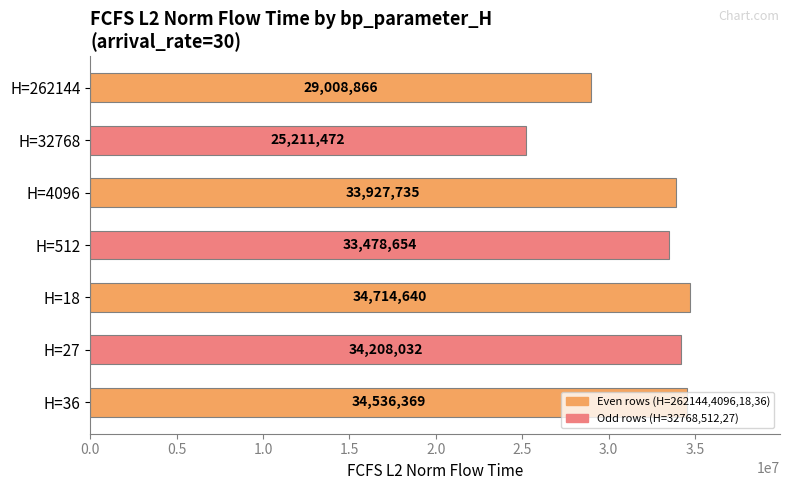

What is the minimum value shown in the chart?

25211472.0